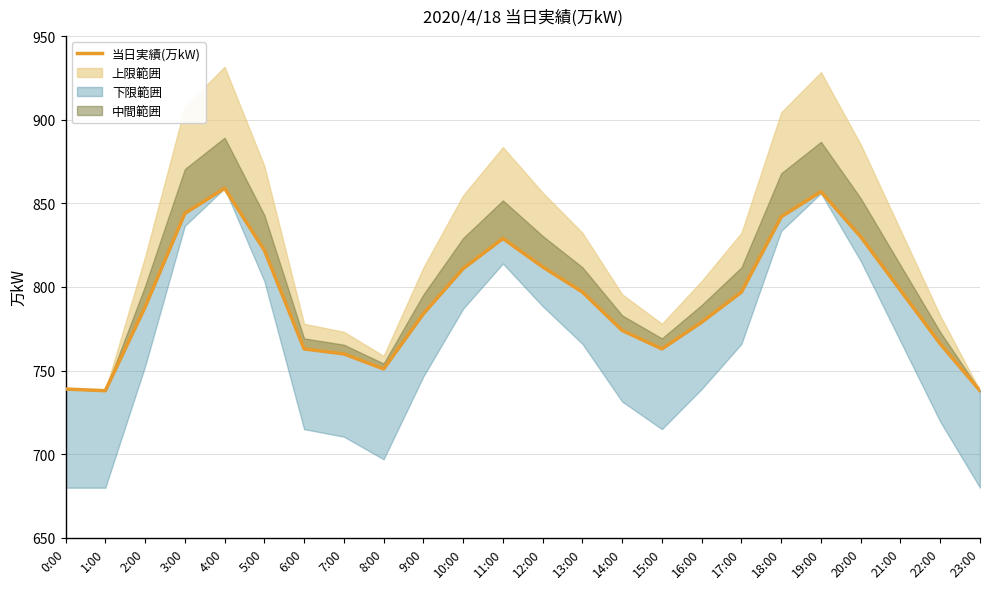

Is it true that the value at 0:00 is 739?

True